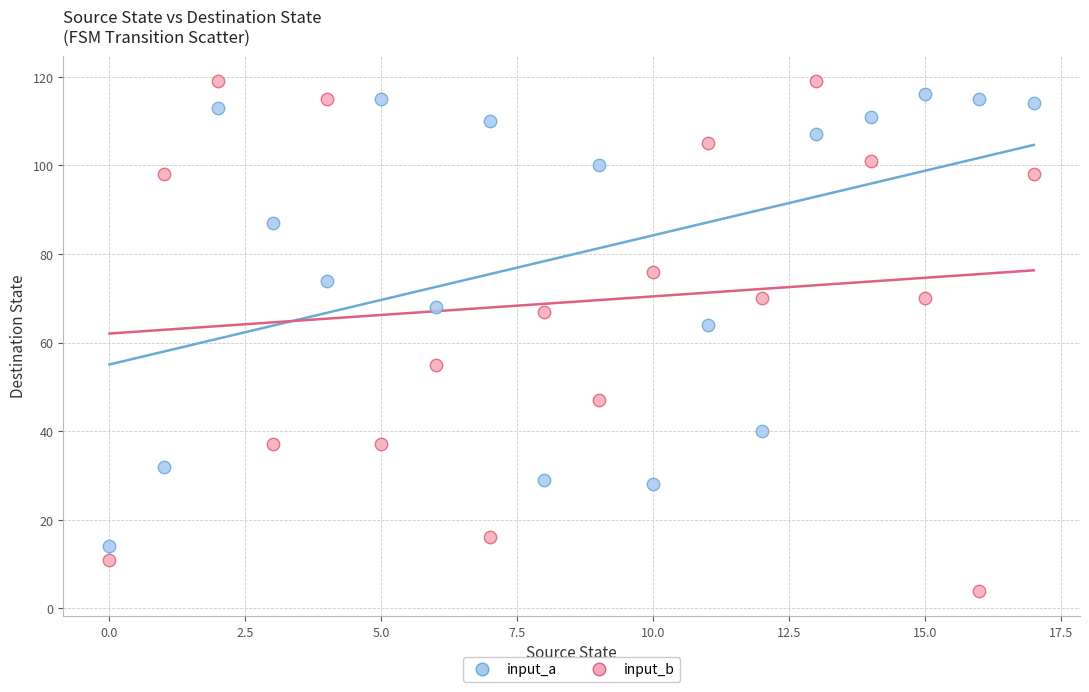

Across all data points, what is the range of Y values (max minus min)?

115